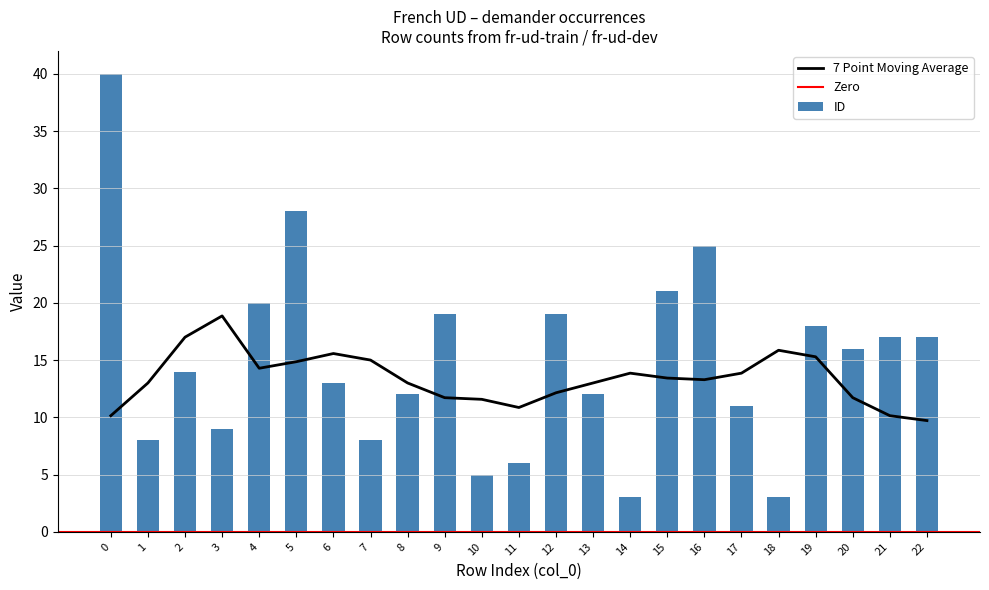

True or false: 7 Point Moving Average has a value of 18.2 at 20.

False